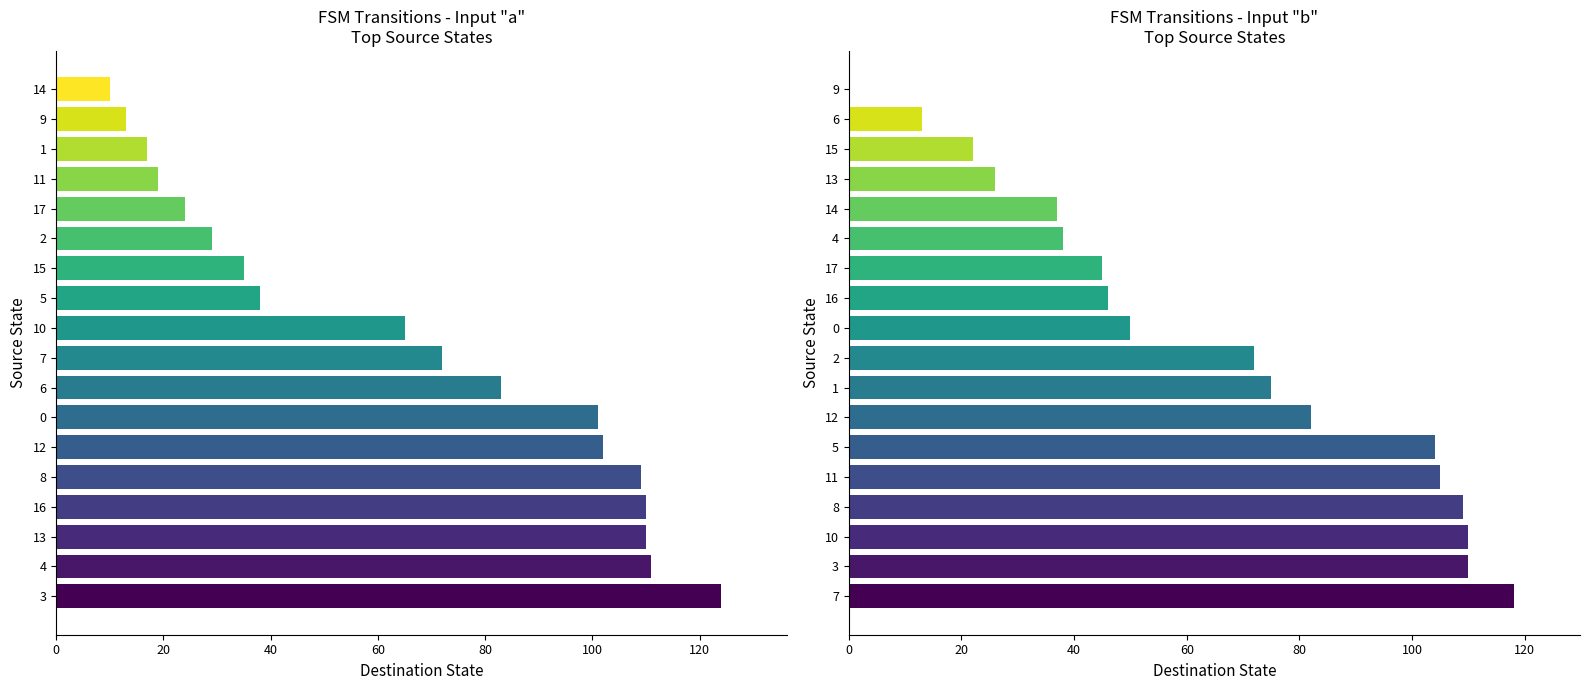

Rank the series by their average value, from lowest to highest.

destination_state_b, destination_state_a